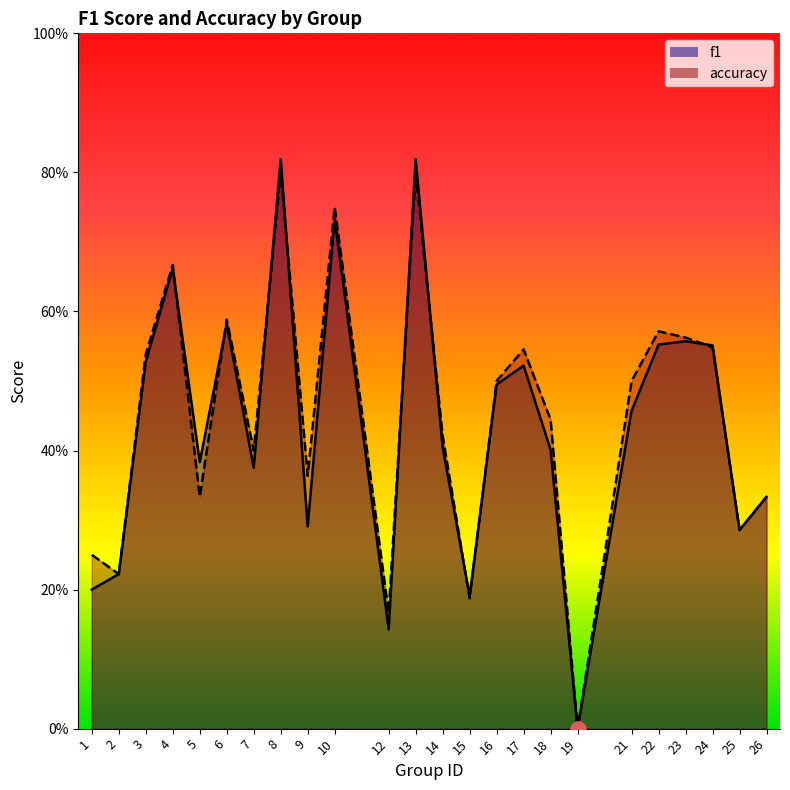

At how many categories does at least one series exceed 0?

23